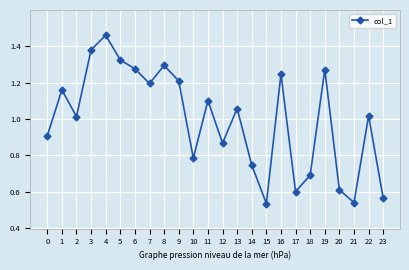

What is the sum of the values at 2 and 6?

2.3